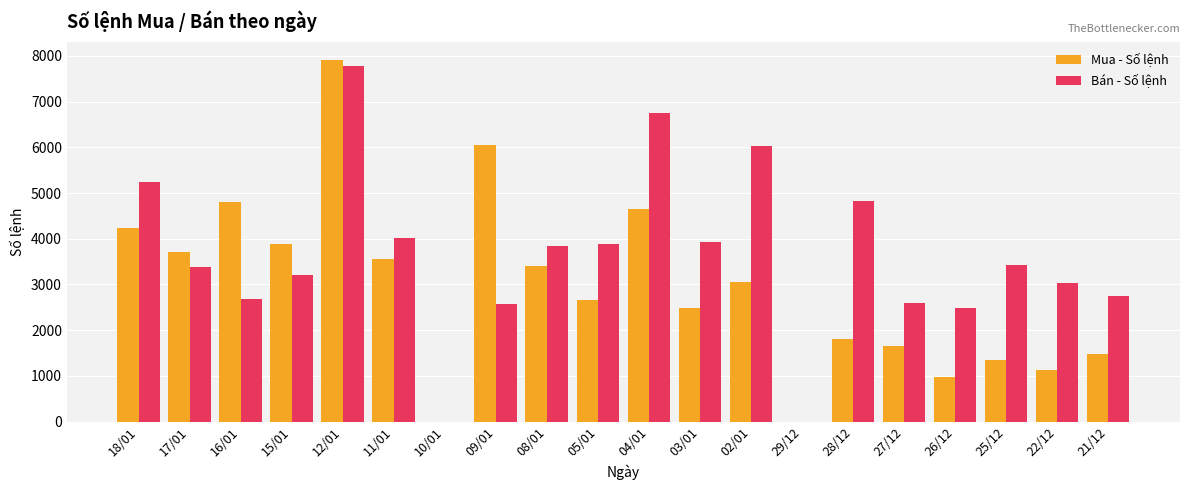

How many series are shown in this chart?

2